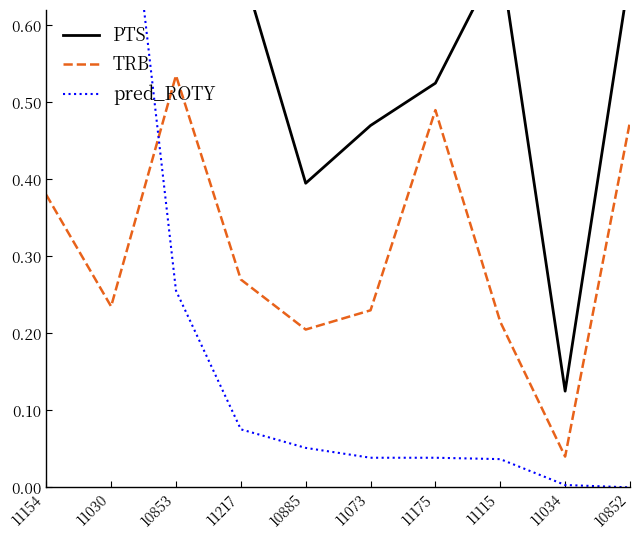

Is the value of PTS at 11073 greater than the value of pred_ROTY at 11034?

Yes